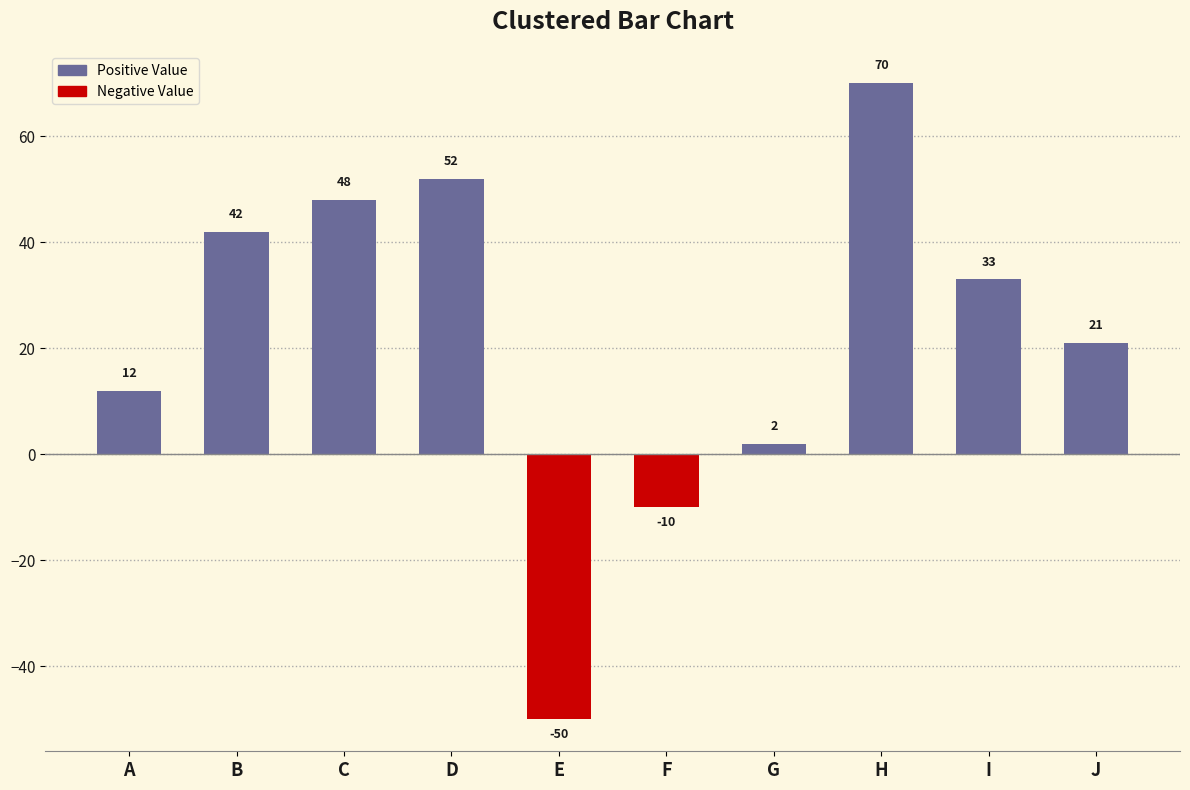

Where does the data first go above 33?

B